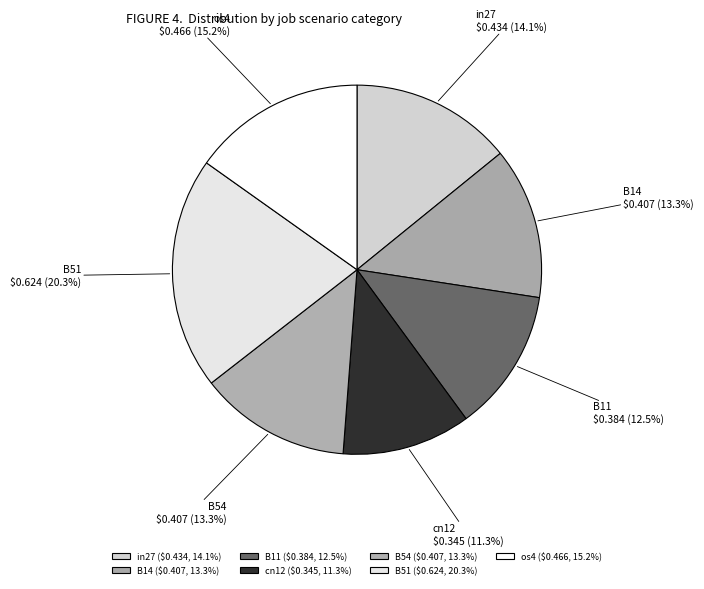

Between cn12 and os4, which is larger?

os4